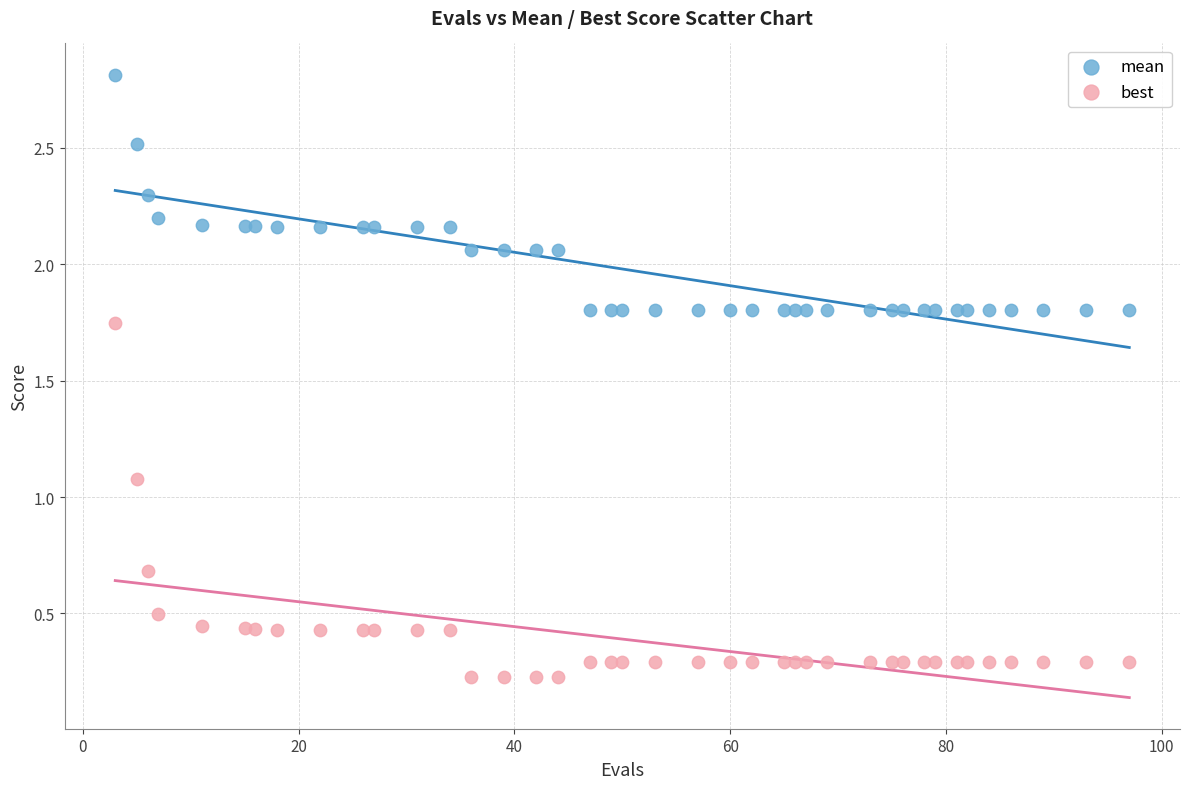

Which series contains the lowest Y value?

best